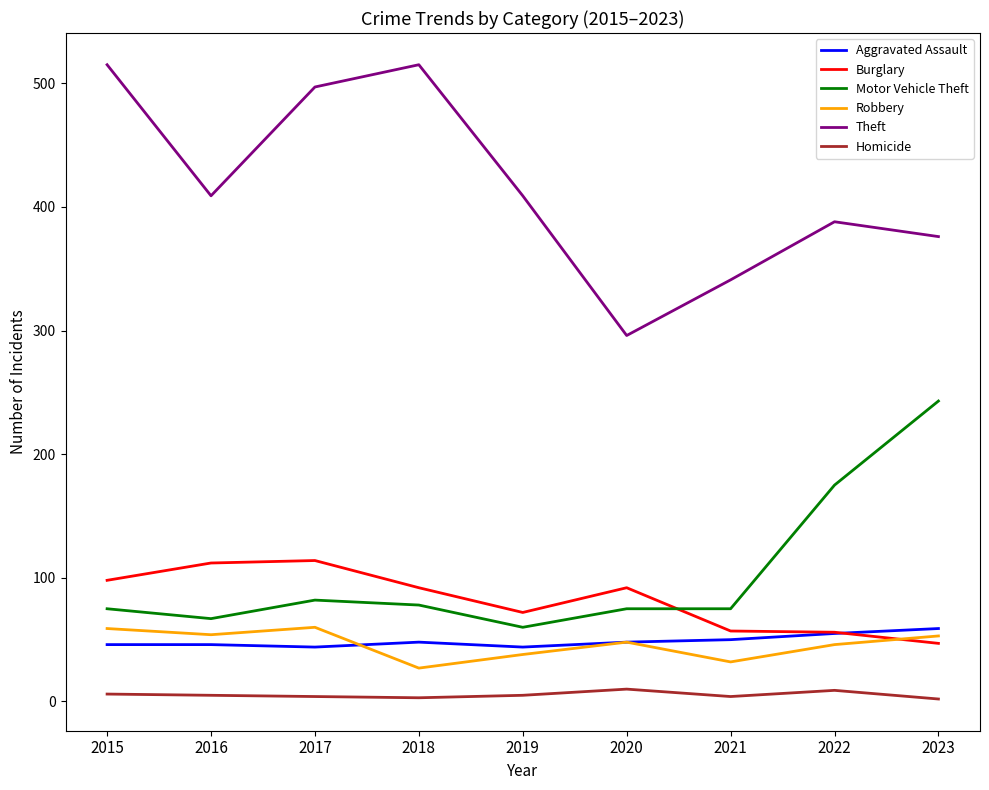

What is the average value of the Aggravated Assault series?

49